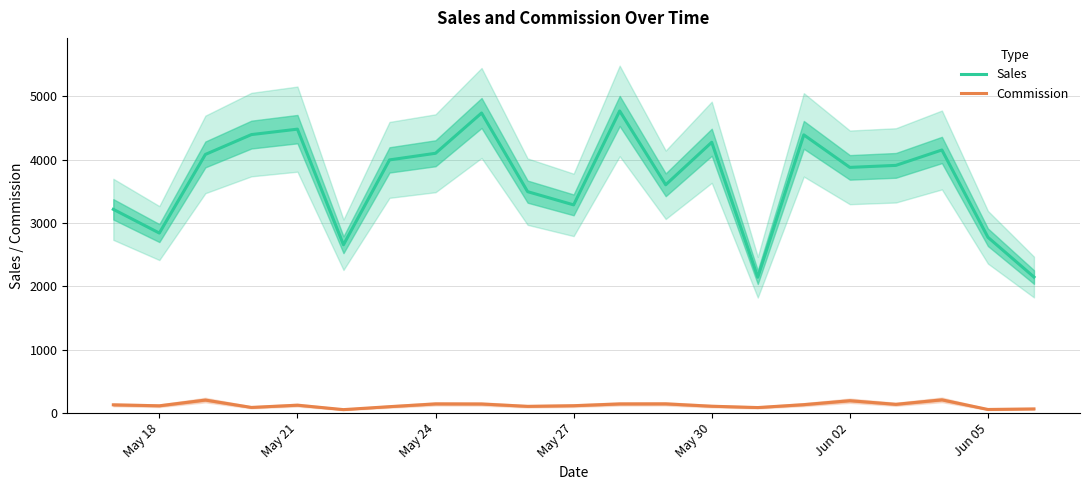

True or false: Sales and Commission cross at least once.

False